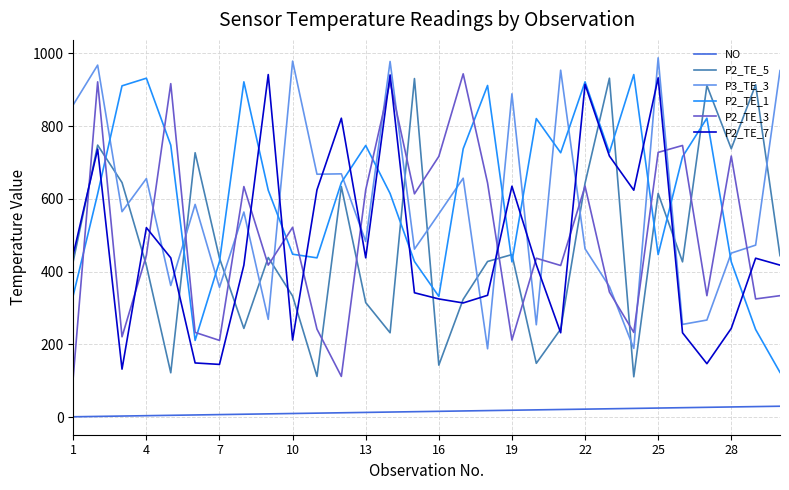

True or false: P2_TE_5 and NO cross at least once.

False